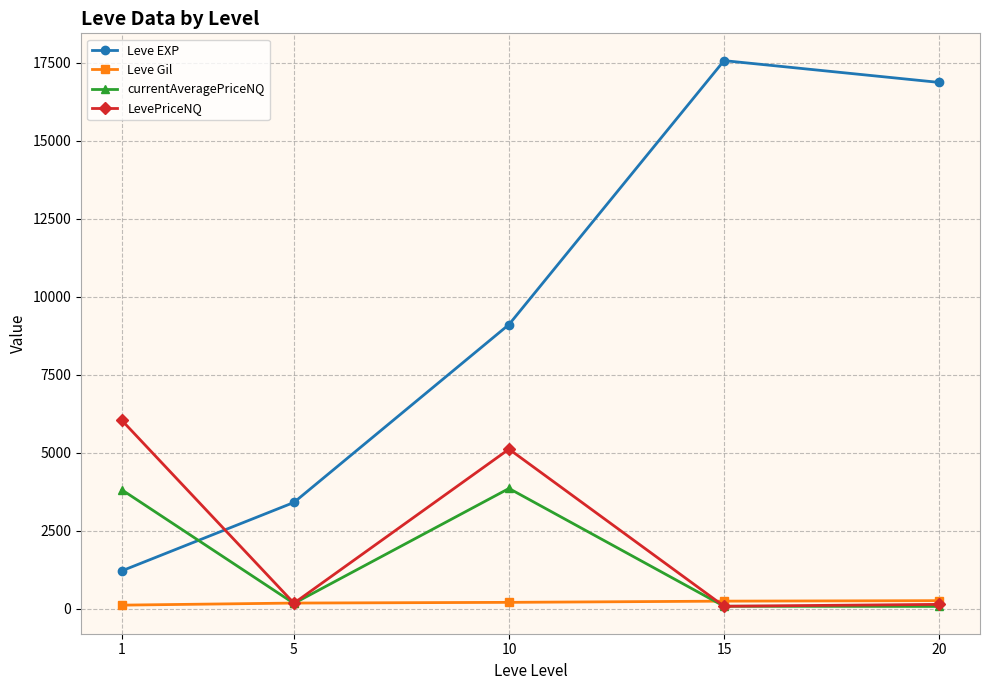

How many values in the LevePriceNQ series exceed 175?

3